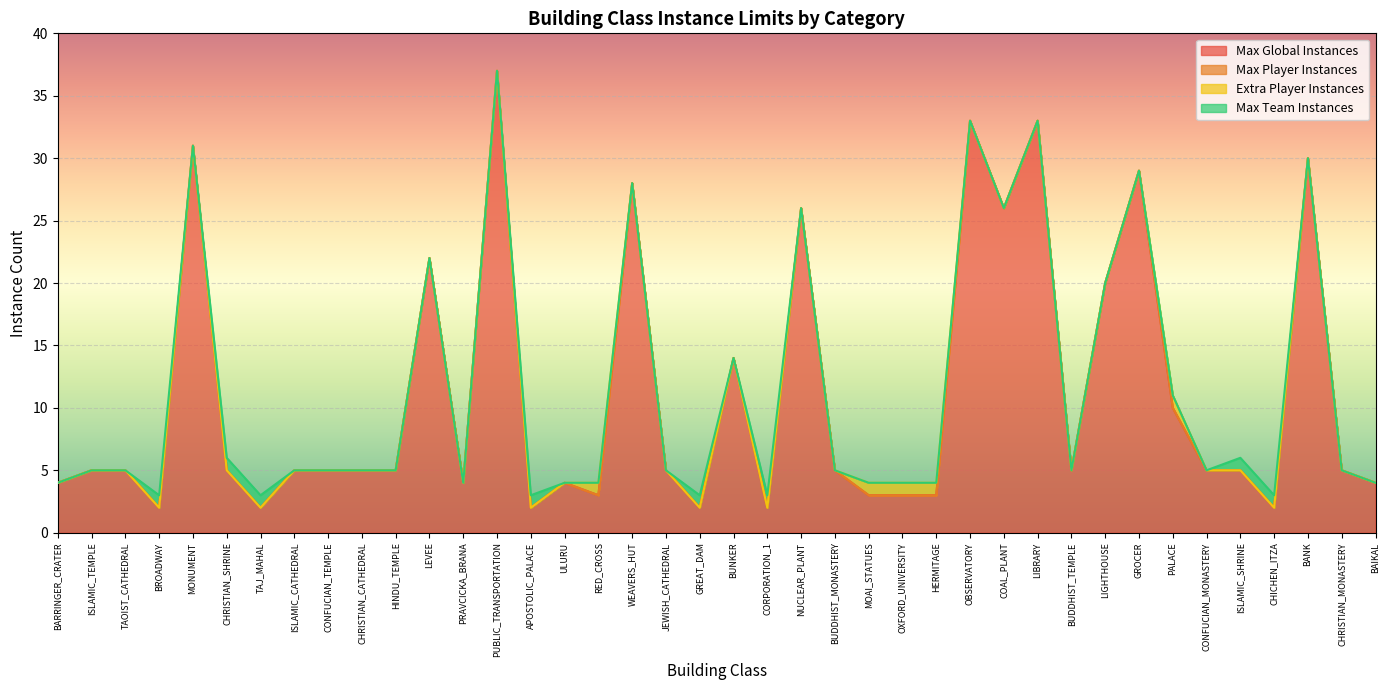

At which category is the sum across all series the highest?

PUBLIC_TRANSPORTATION